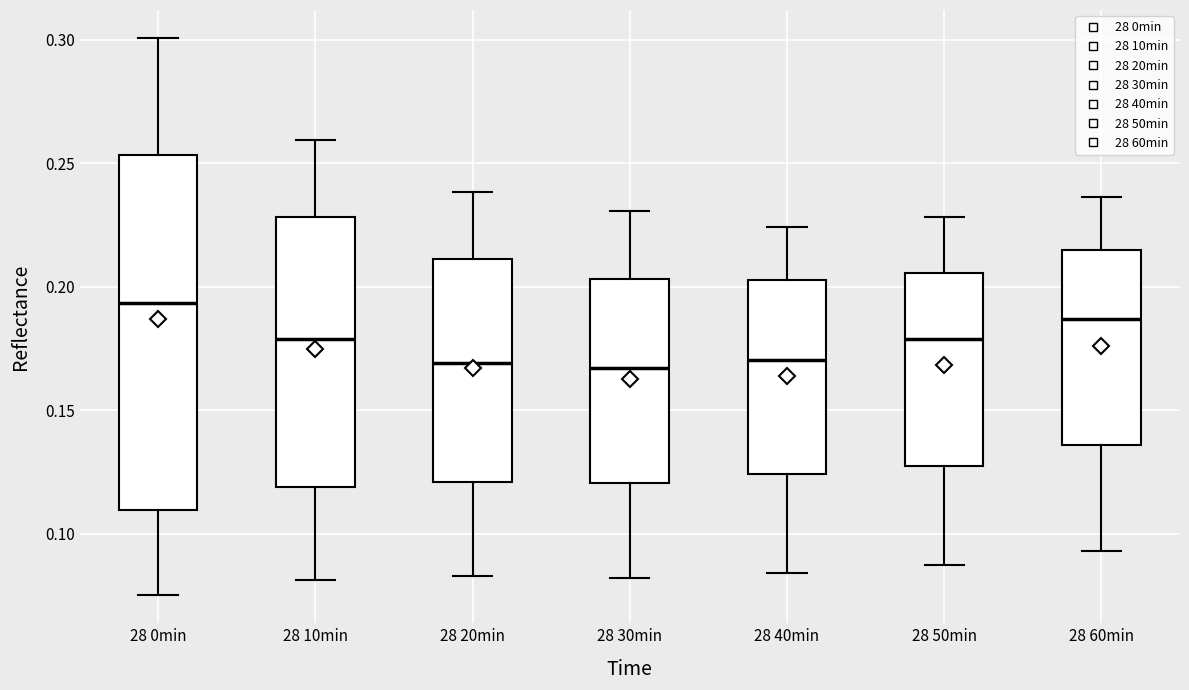

Where is the lower edge of the box for 28 20min on the y-axis? The values are not printed on the chart, so give them approximately, as read against the axis.

0.120